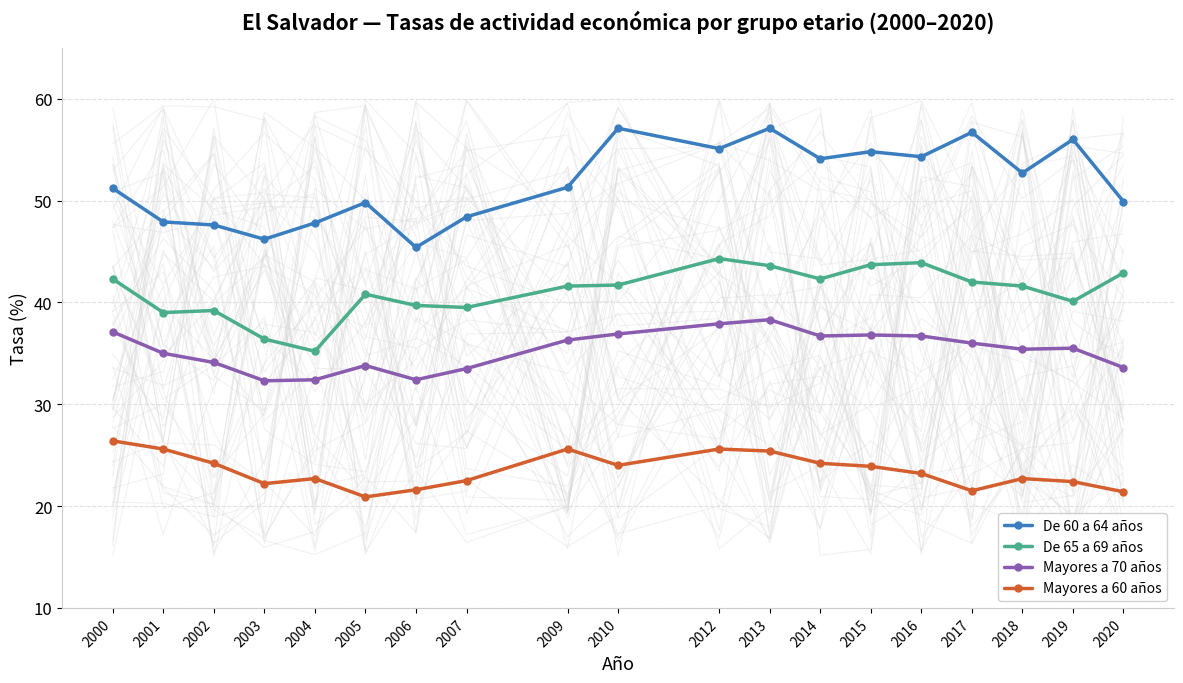

What is the difference between the Mayores a 60 años values at 2007 and 2004?

0.2